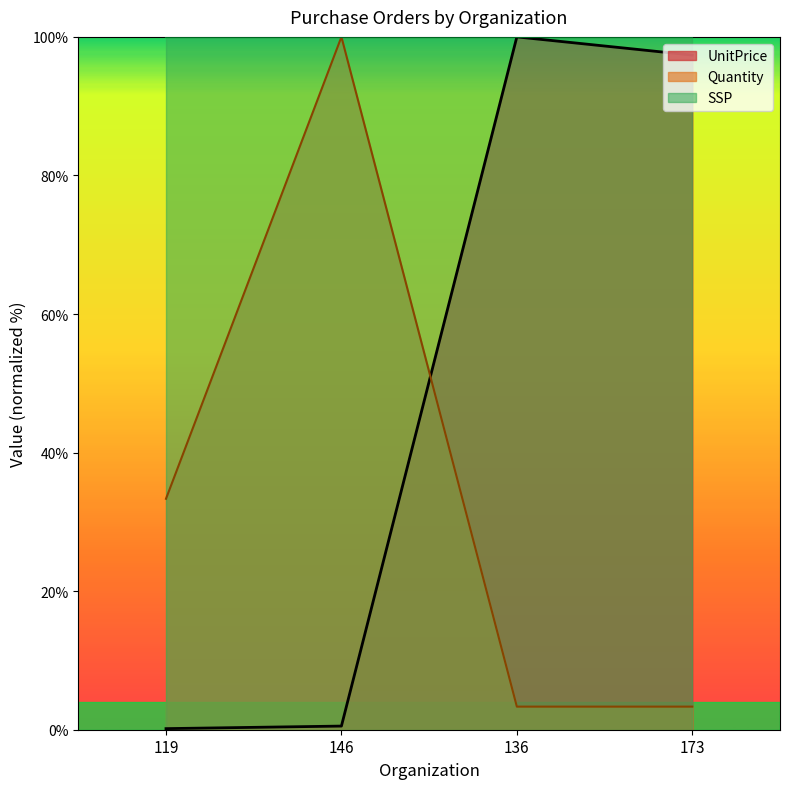

Reading right to left, transcribe all the data shown in this chart.

UnitPrice: 97.4	100.0	0.5	0.2
Quantity: 3.3	3.3	100.0	33.3